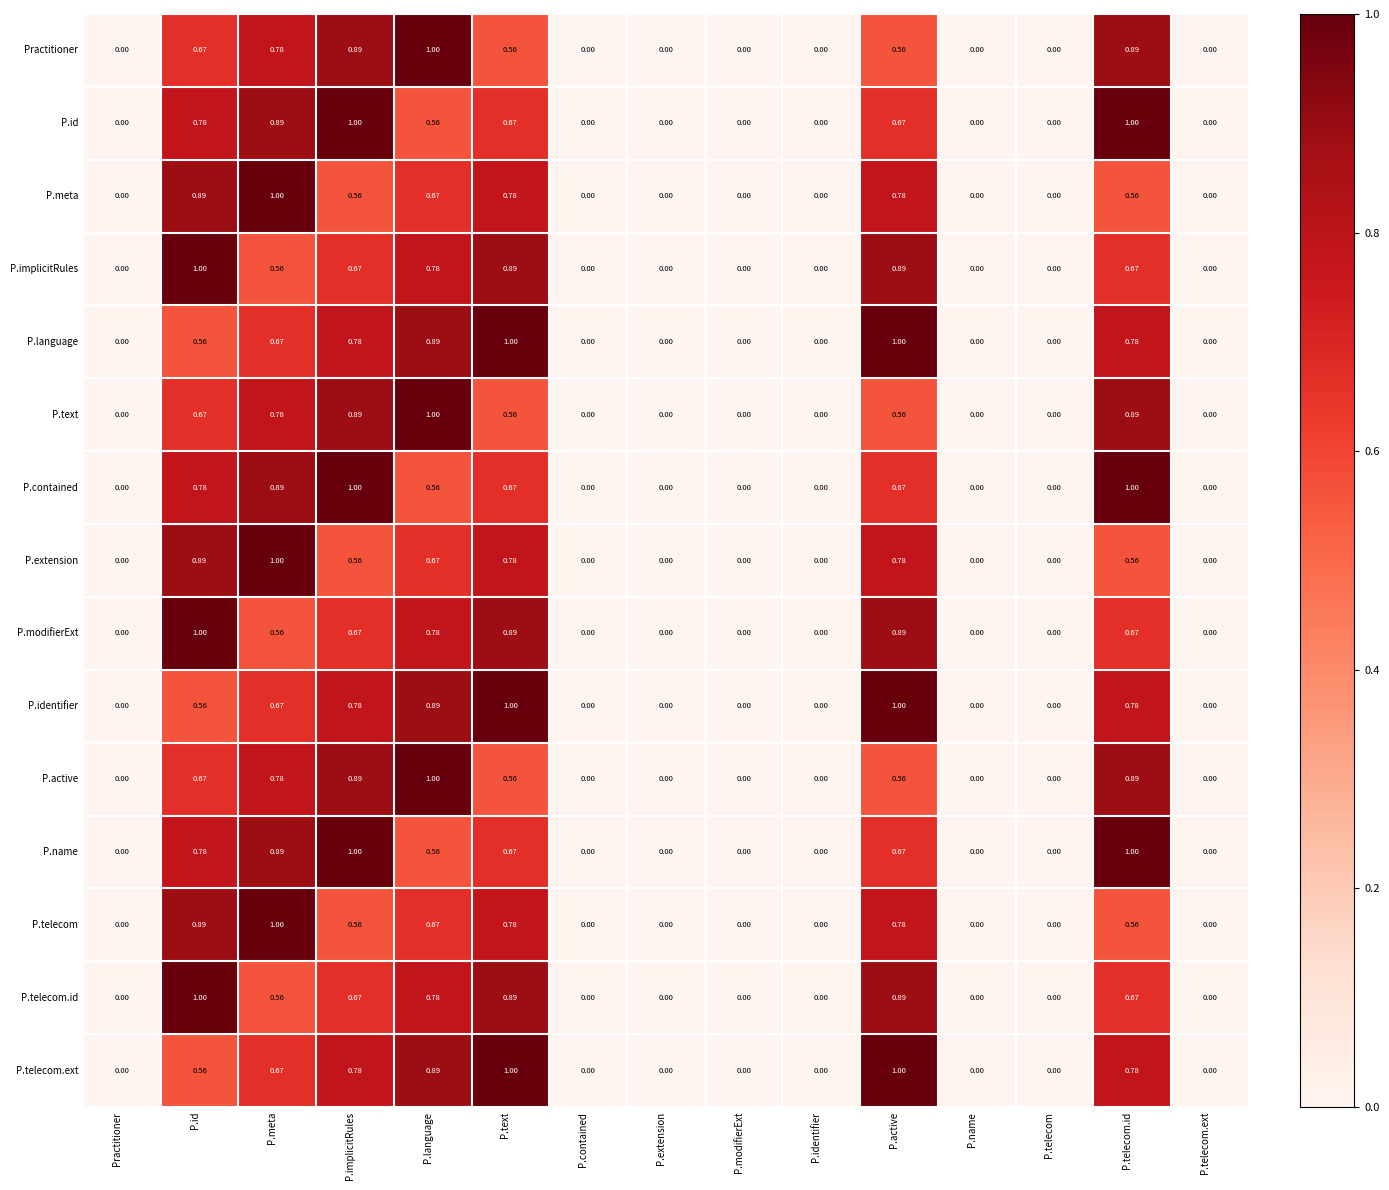

Is the value of P.meta at P.text greater than the value of P.active at P.implicitRules?

No